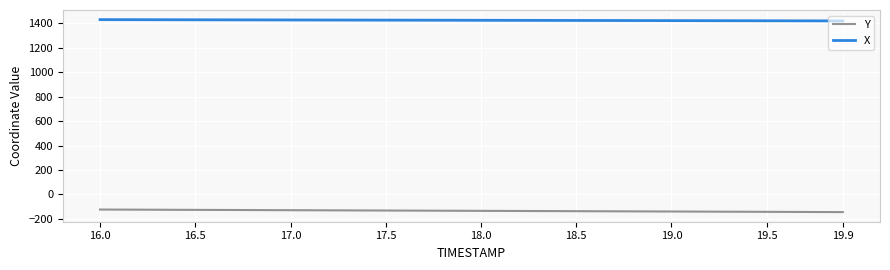

What is the smallest value displayed?

-143.9